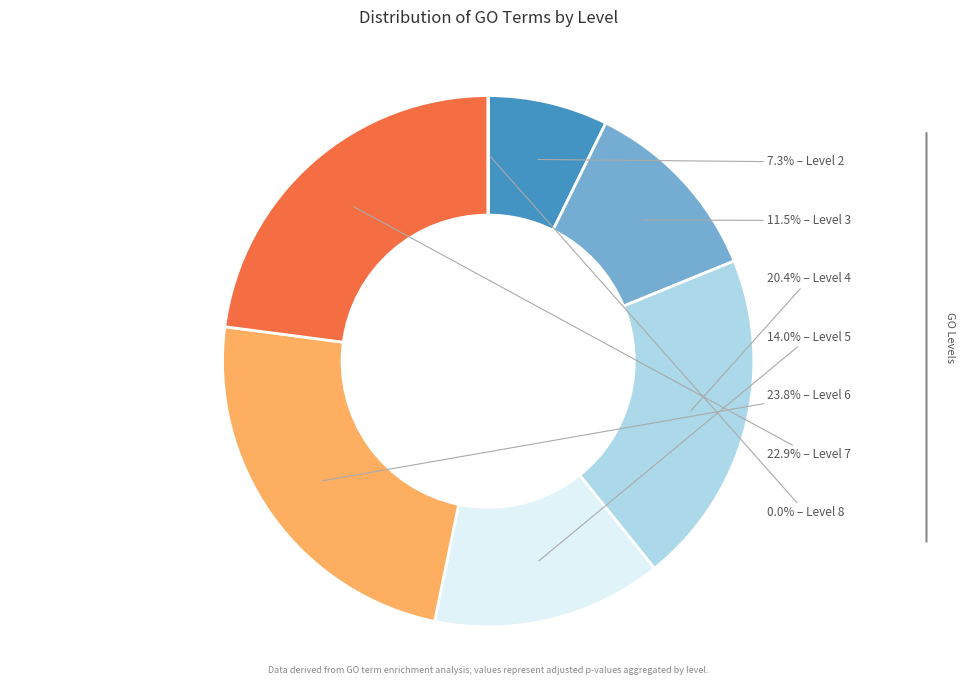

Rank the categories by value from lowest to highest.

Level 8, Level 2, Level 3, Level 5, Level 4, Level 7, Level 6